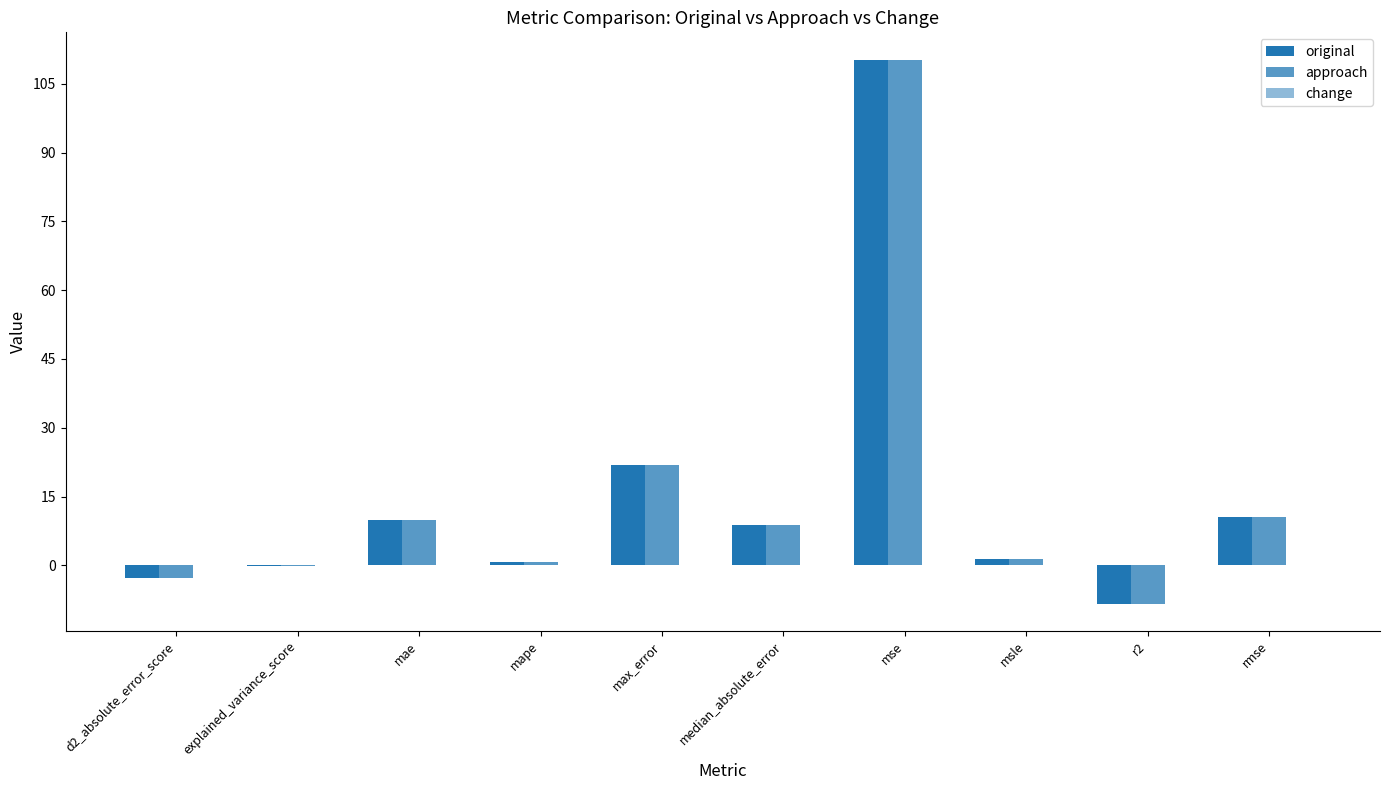

What is the difference between the highest and lowest values at msle?

1.3